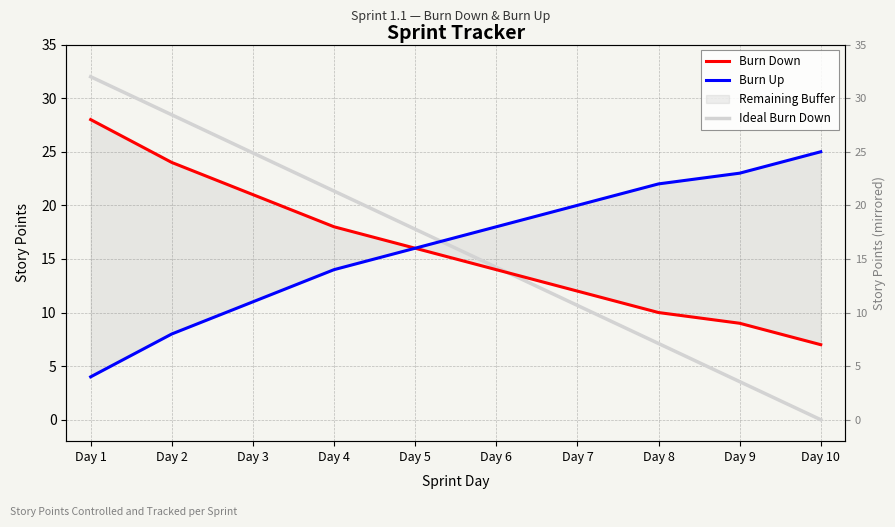

True or false: Burn Up and Burn Down cross at least once.

False